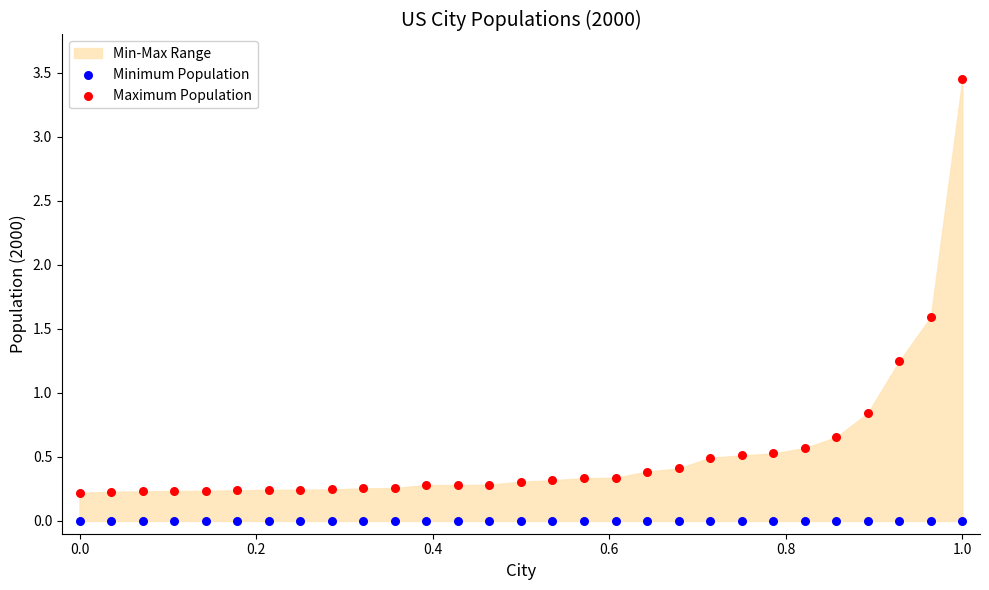

Which series contains the highest Y value?

Maximum Population